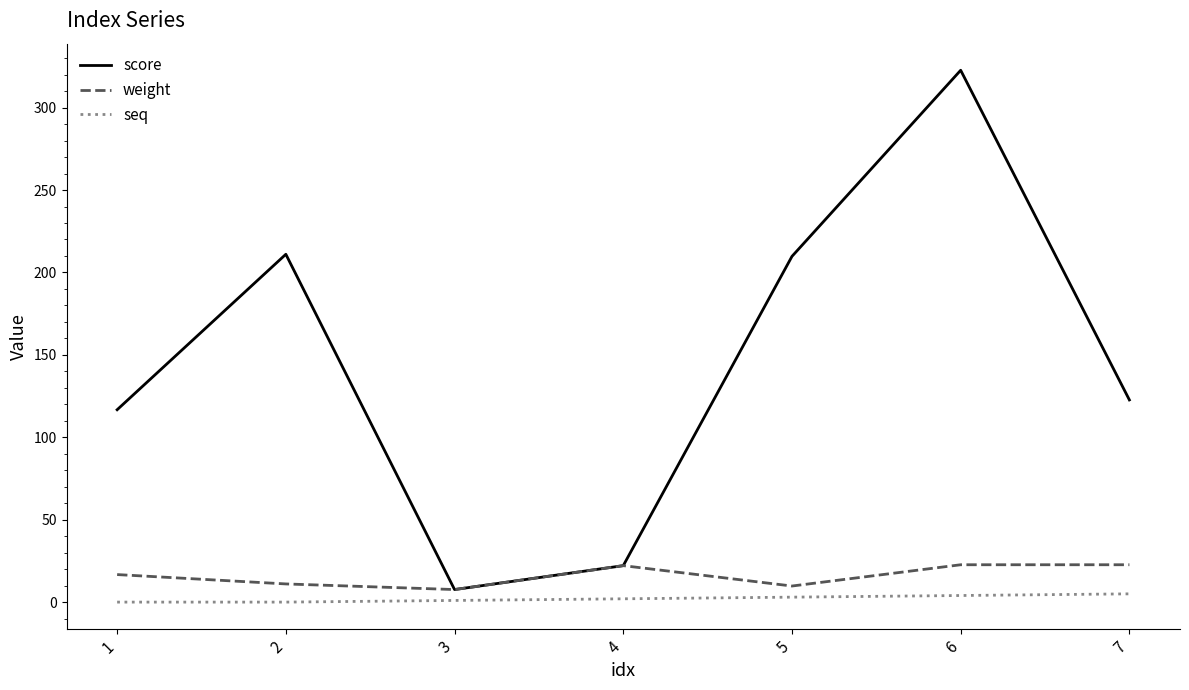

The value of score at 6 is 322.7. True or false?

True